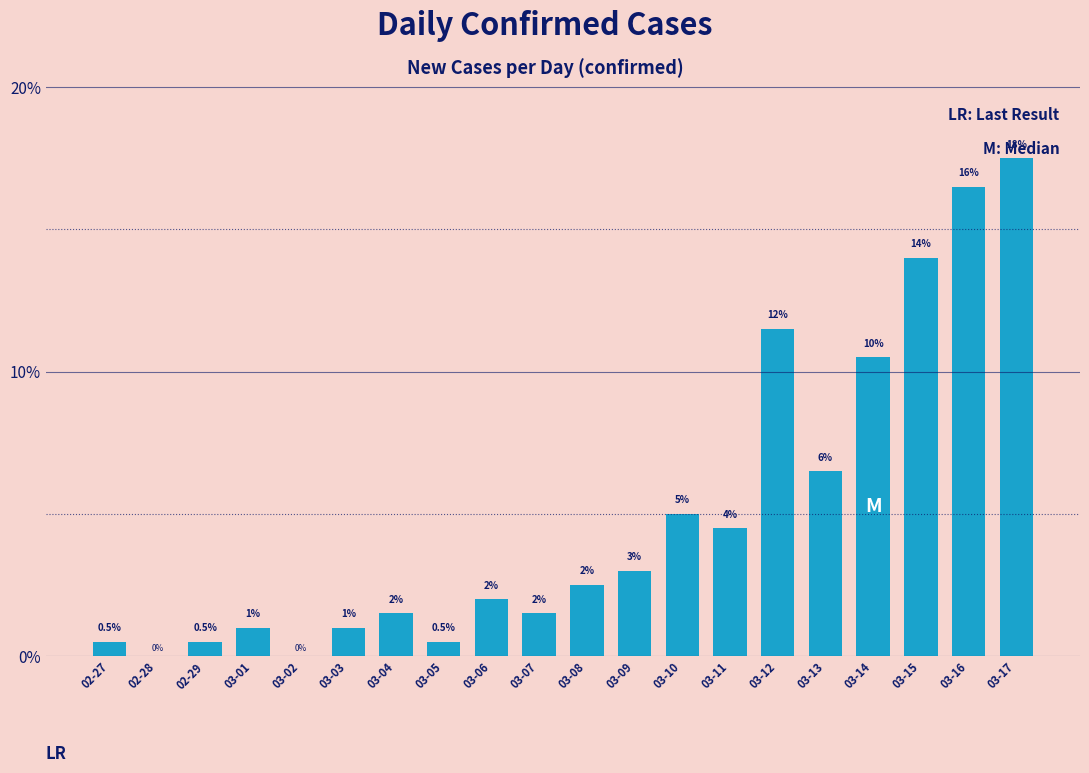

True or false: the data shows 6.0 at 02-28.

False